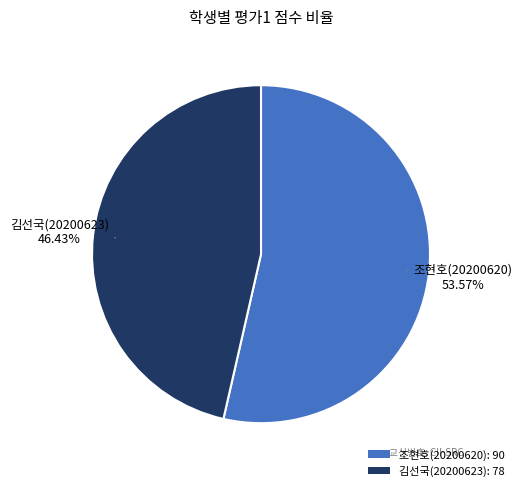

Rank the categories by value from highest to lowest.

조현호(20200620): 90, 김선국(20200623): 78